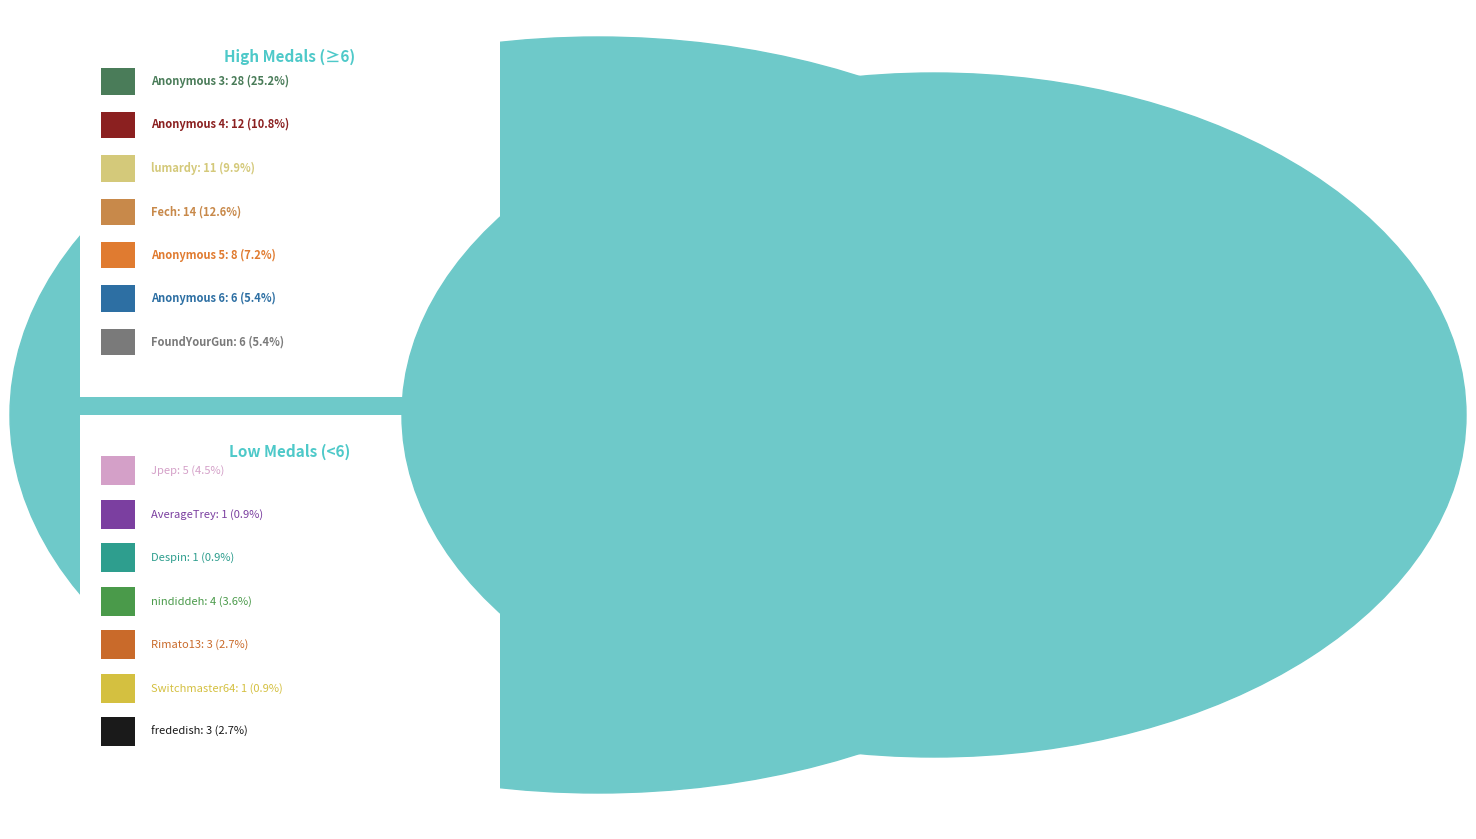

What is the change in value from Jpep to Despin?

-4